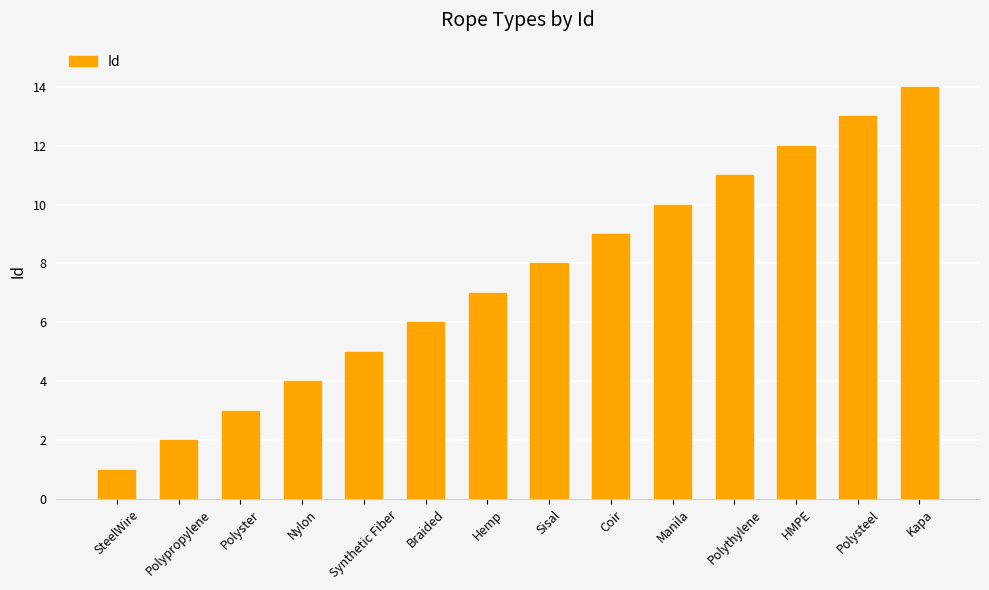

At which category does the chart reach its minimum across all series?

SteelWire